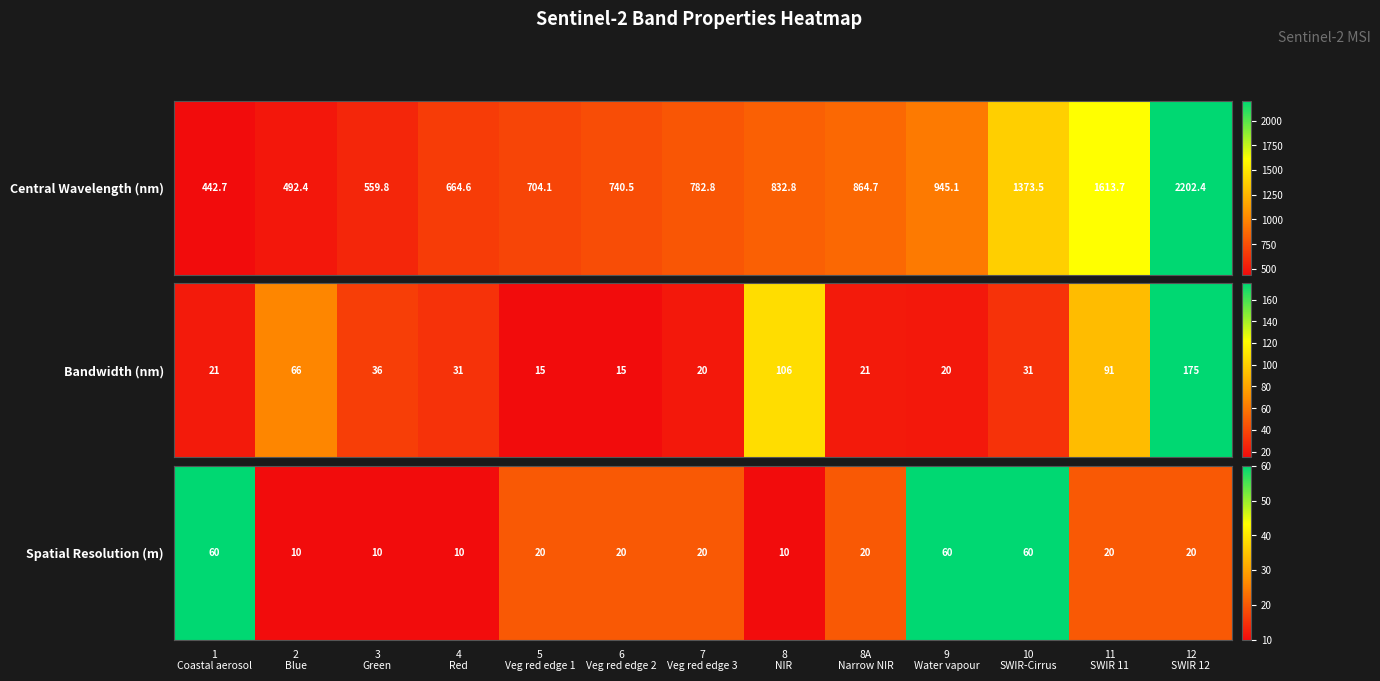

At which label does the data first exceed 20?

1
Coastal aerosol